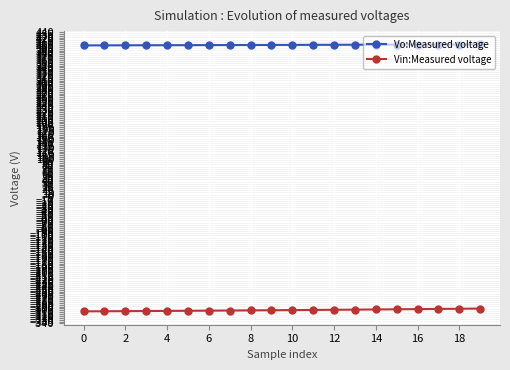

Does the chart display data point markers on the line(s)?

Yes